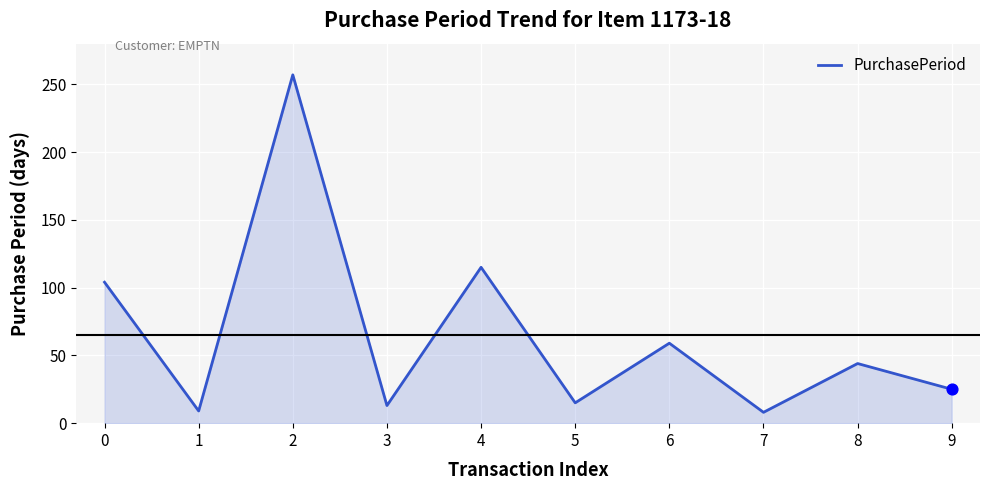

Approximately how many times larger is the value at 6 compared to 0?

0.6